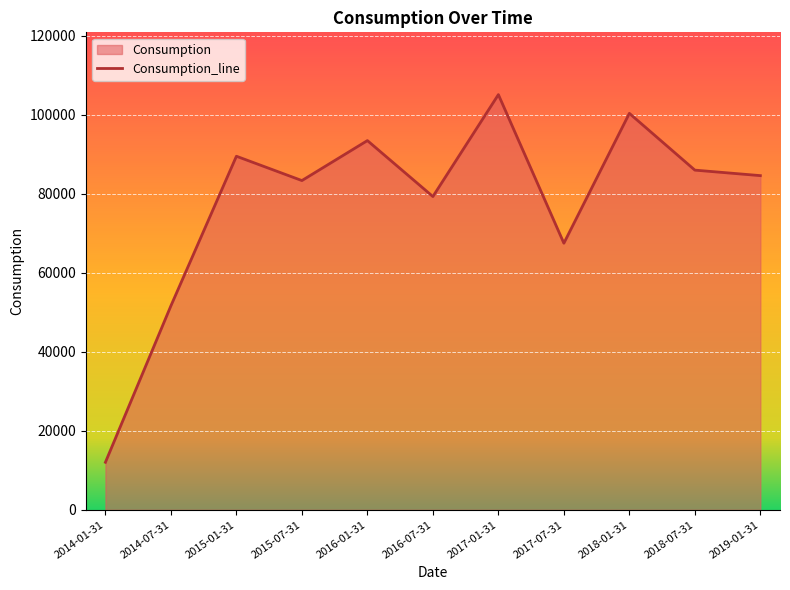

What is the value of the 11th point from the left?

84559